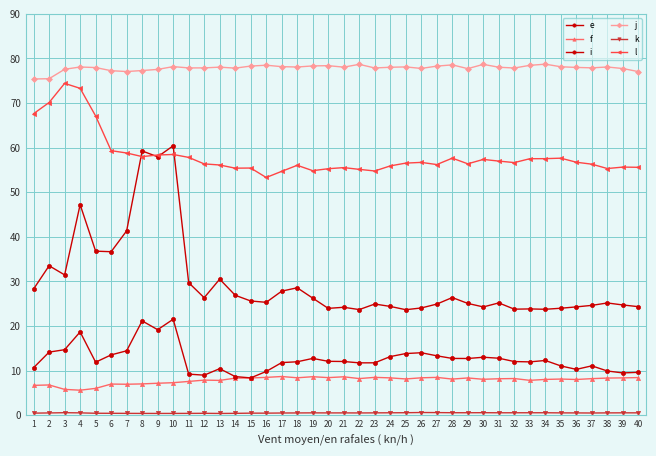

Is it true that j equals 33.3 at 34?

False